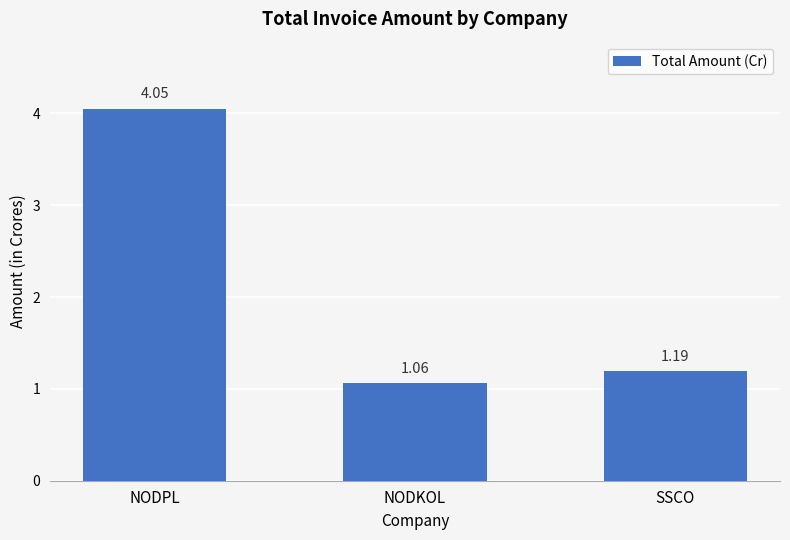

What is the difference between the maximum and minimum values?

3.0